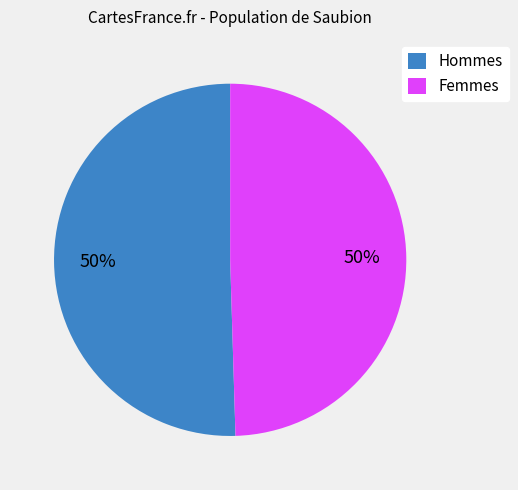

To the nearest percent, what is the average slice percentage?

50%